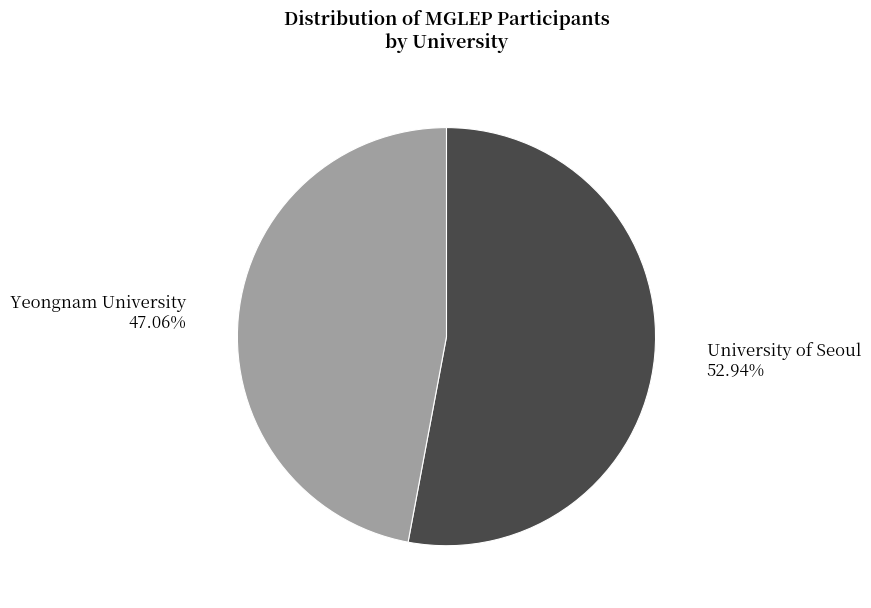

To the nearest percent, what is the combined percentage of Yeongnam University and University of Seoul?

100%